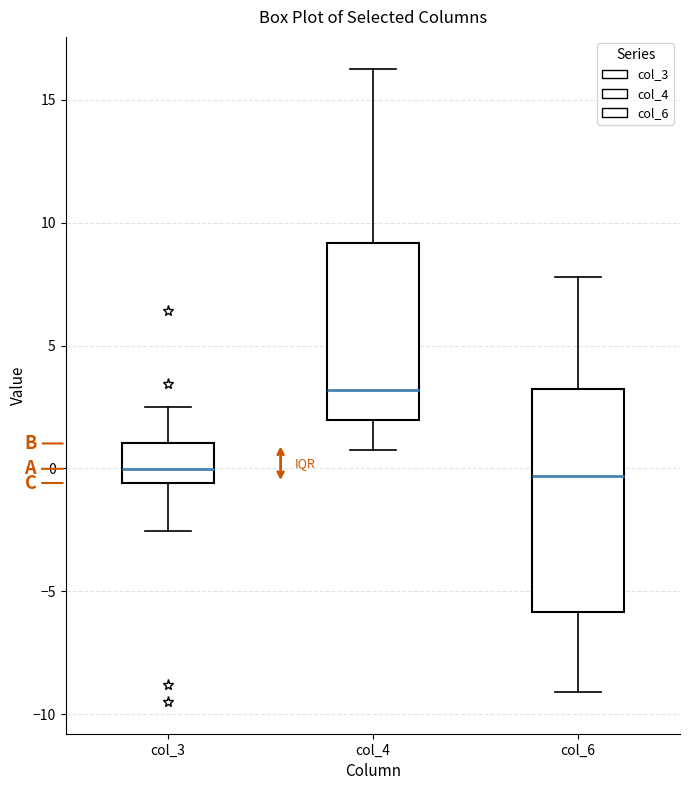

Reading left to right, transcribe this box plot: for each box, give where its median line is, the range the box spans, and where its two whiskers end, as read against the y-axis. The values are not printed on the chart, so give them approximately, as read against the axis.

col_3: median 0.0, box -0.5 to 1.0, whiskers -2.5 to 2.5
col_4: median 3.0, box 2.0 to 9.0, whiskers 0.5 to 16.5
col_6: median -0.5, box -6.0 to 3.5, whiskers -9.0 to 8.0